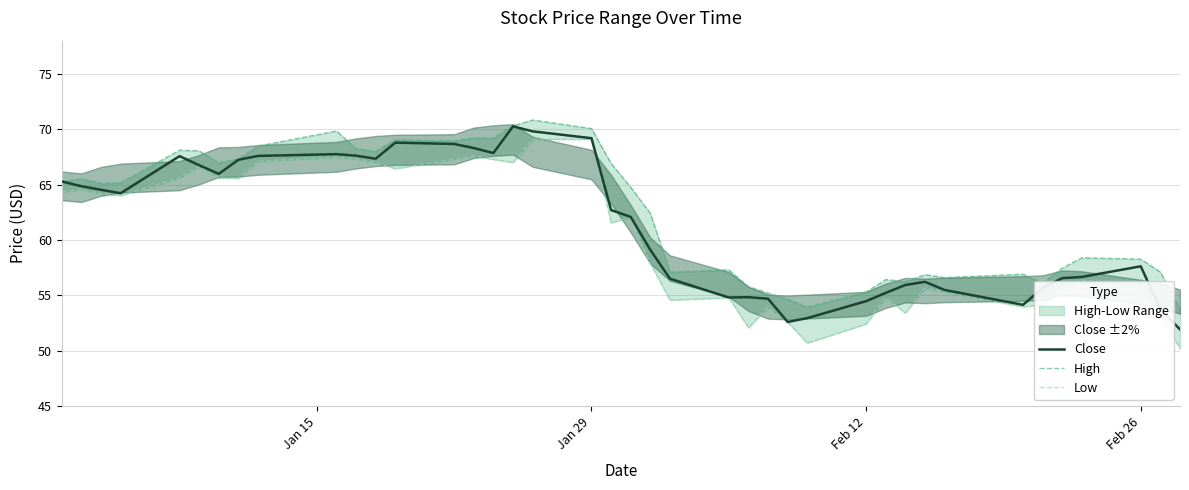

What is the highest value of the Close series?

70.3